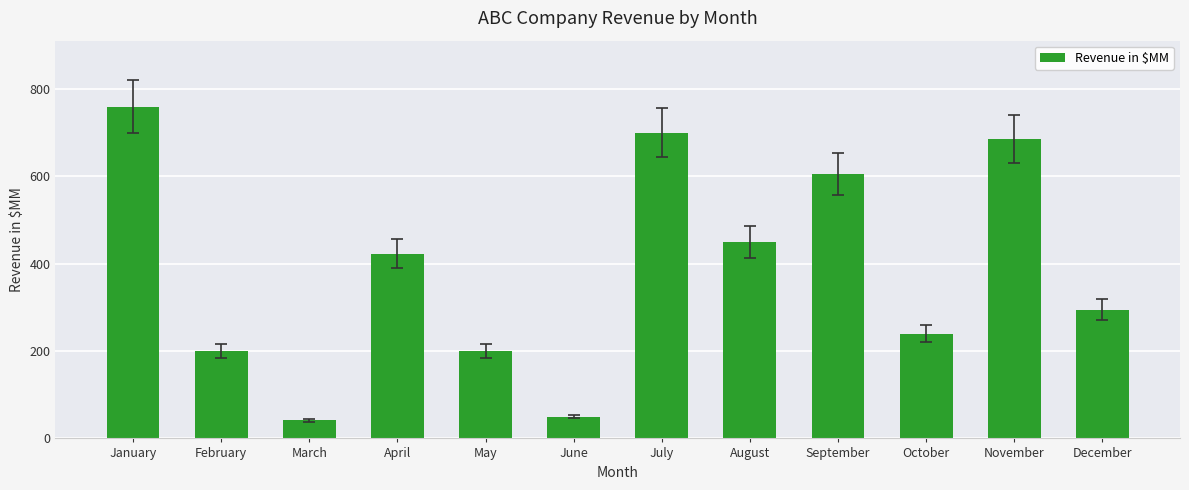

What is the maximum value shown in the chart?

759